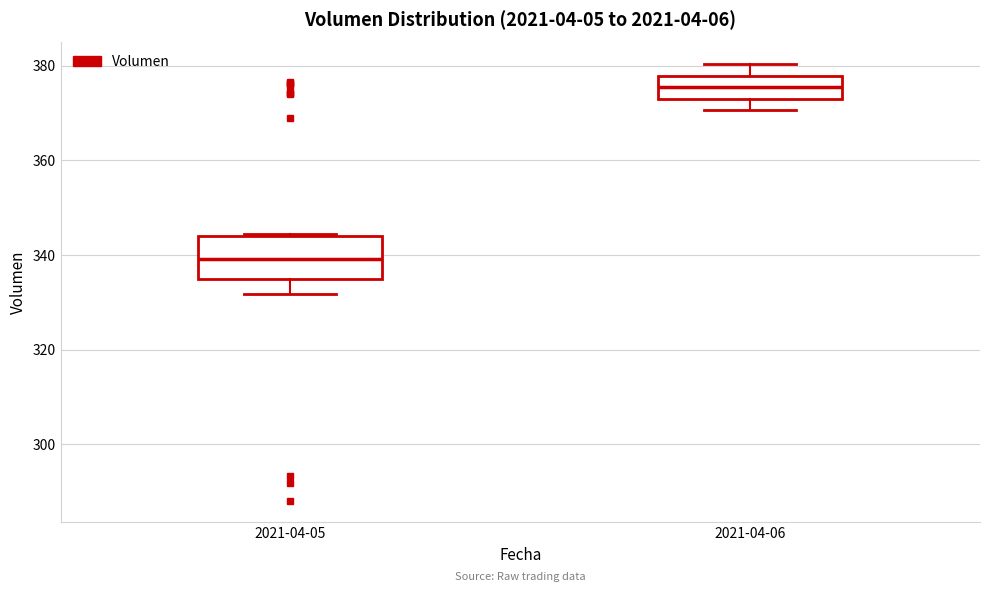

Where is the upper edge of the box for 2021-04-06 on the y-axis? The values are not printed on the chart, so give them approximately, as read against the axis.

378